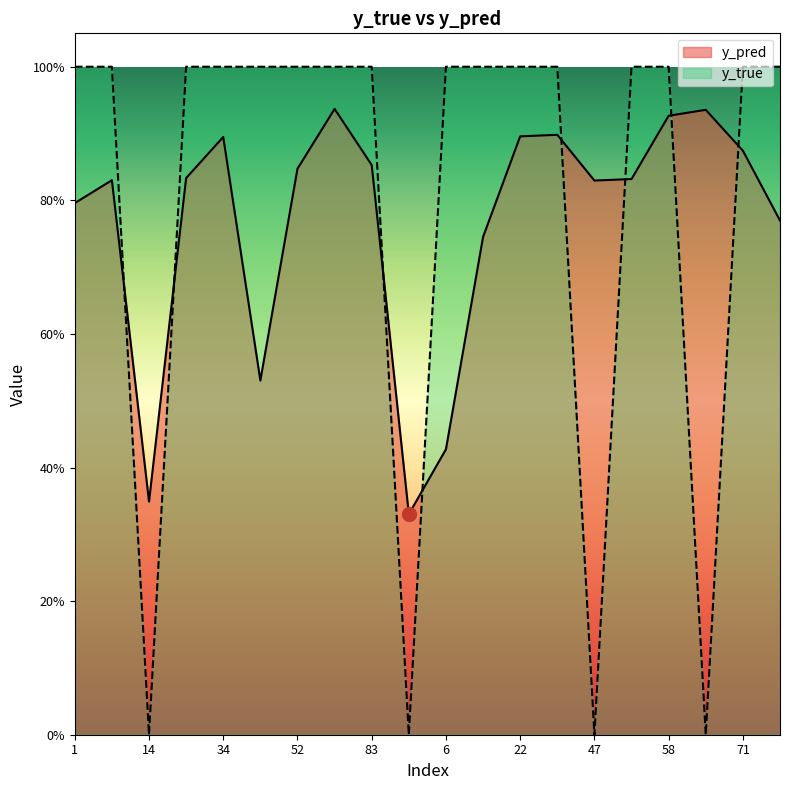

What are all the series names shown in the legend?

y_pred, y_true